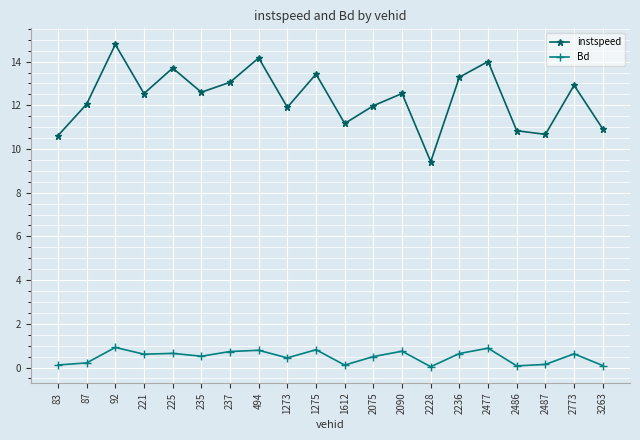

What is the maximum value for instspeed?

14.8